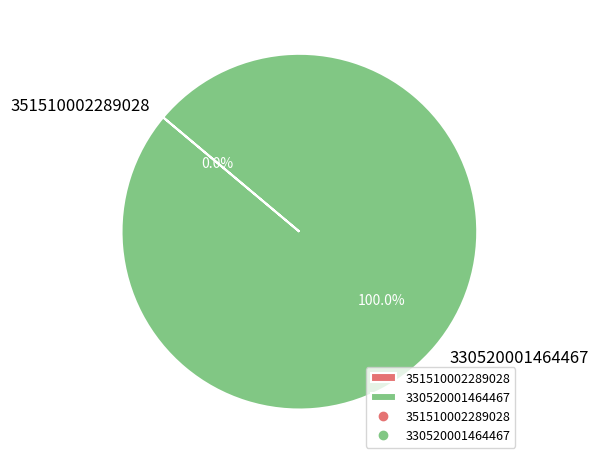

Is there a majority slice in this chart?

Yes